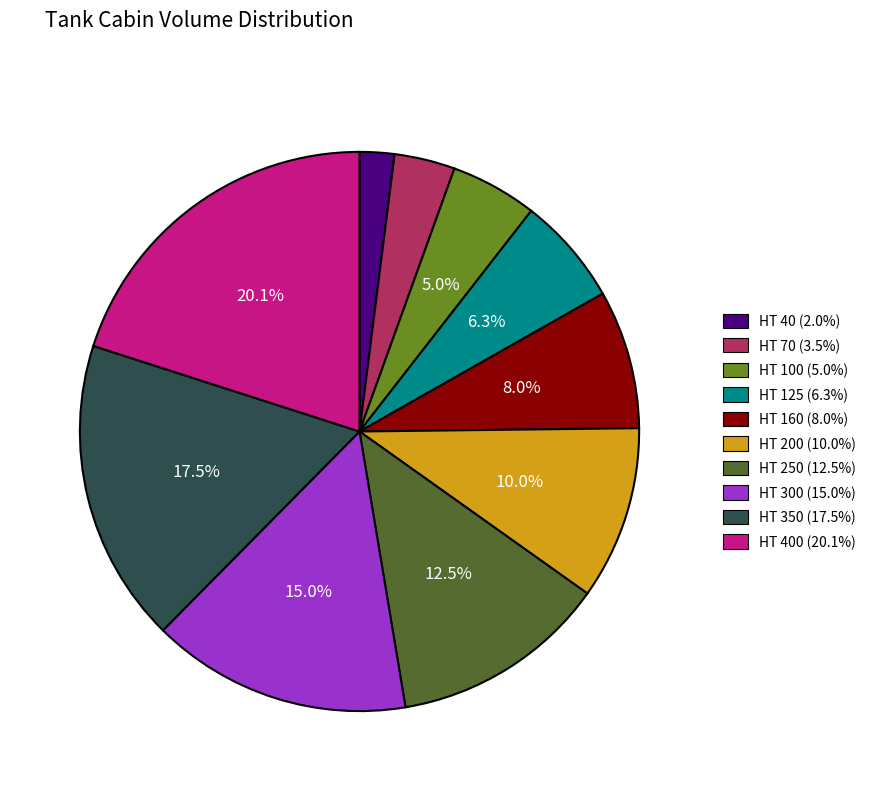

Is there any slice that represents more than half of the pie?

No